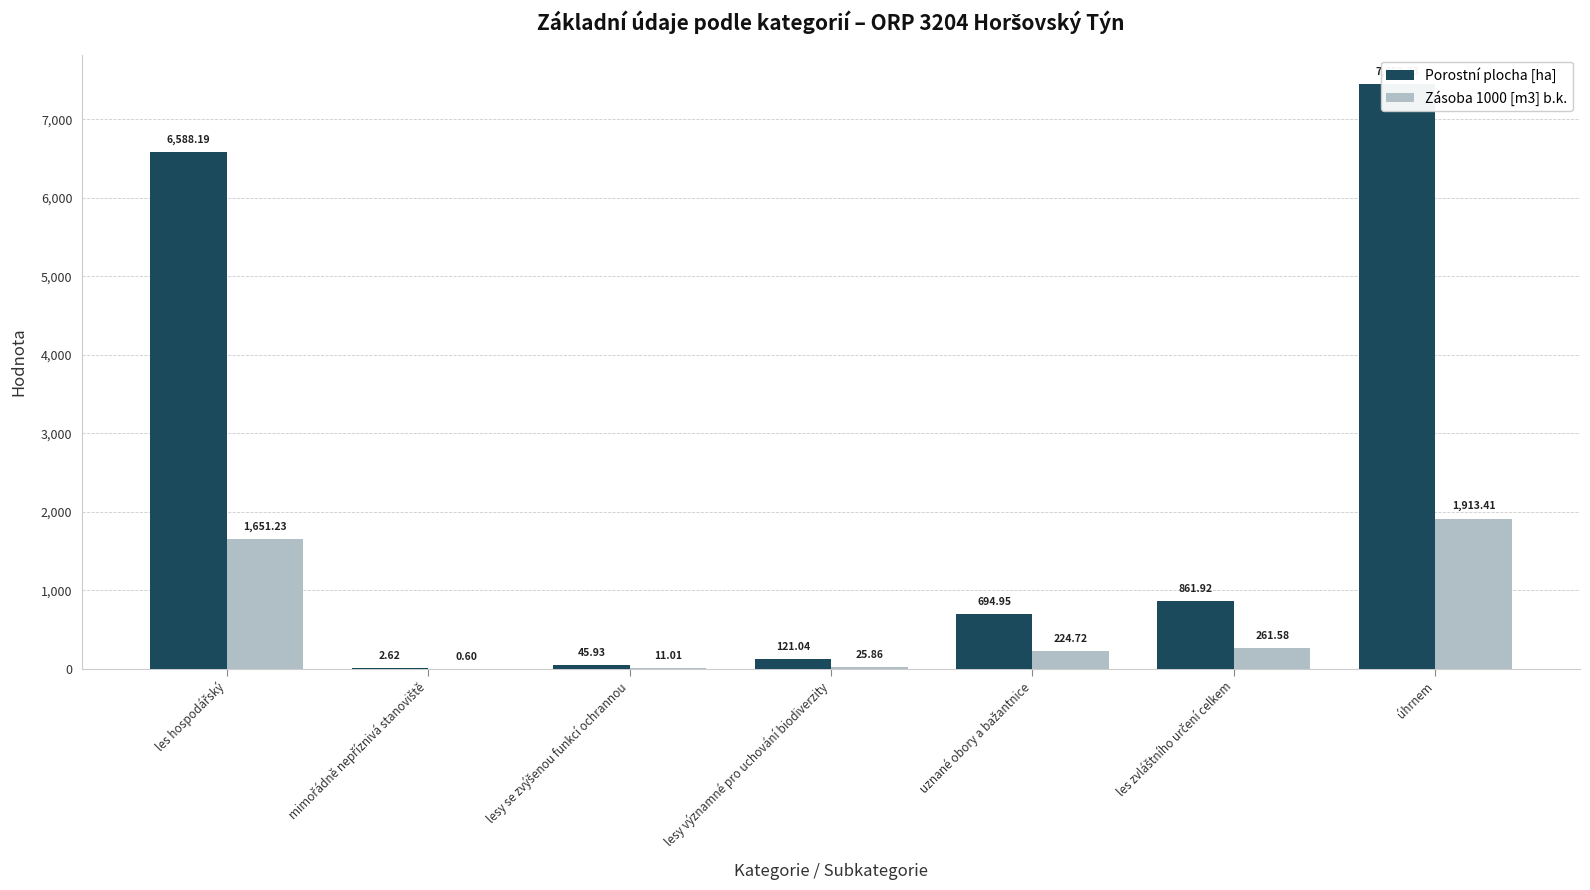

What is the lowest value of the Zásoba 1000 [m3] b.k. series?

0.6